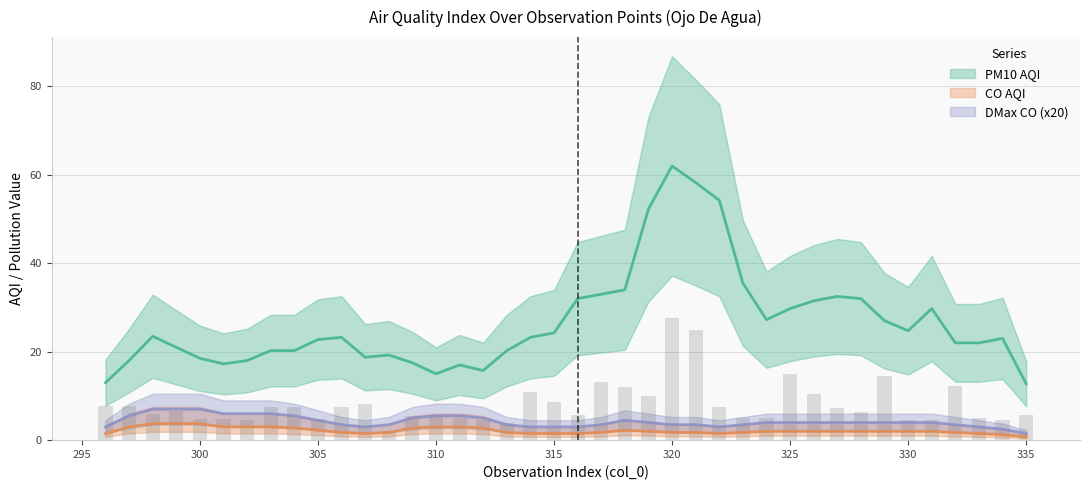

How many groups of bars are there?

40